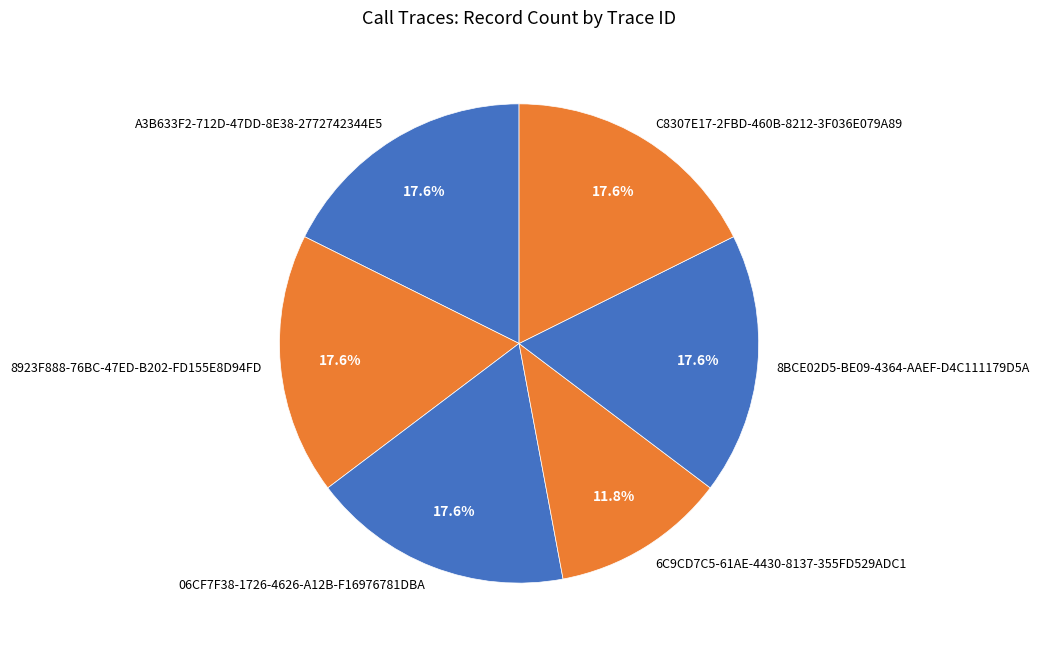

True or false: 8BCE02D5-BE09-4364-AAEF-D4C111179D5A accounts for 18% of the total.

True